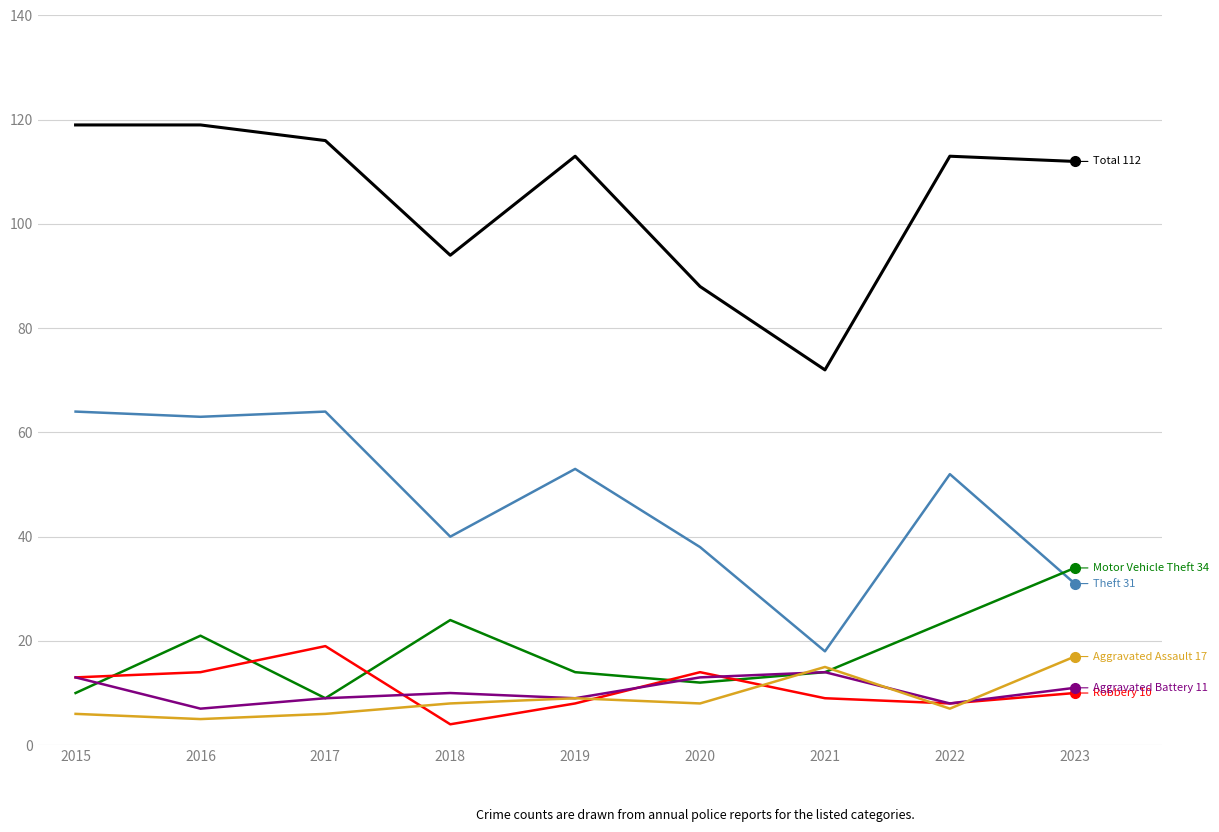

What is the total value across all series at 2020?

173